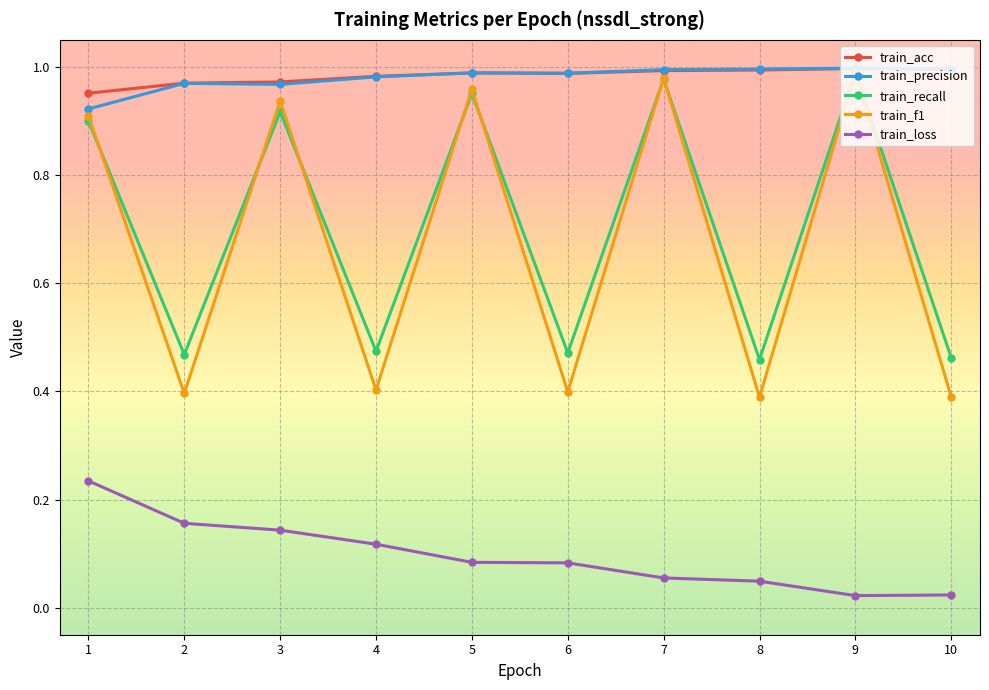

Which series changed the most between 2 and 4?

train_loss